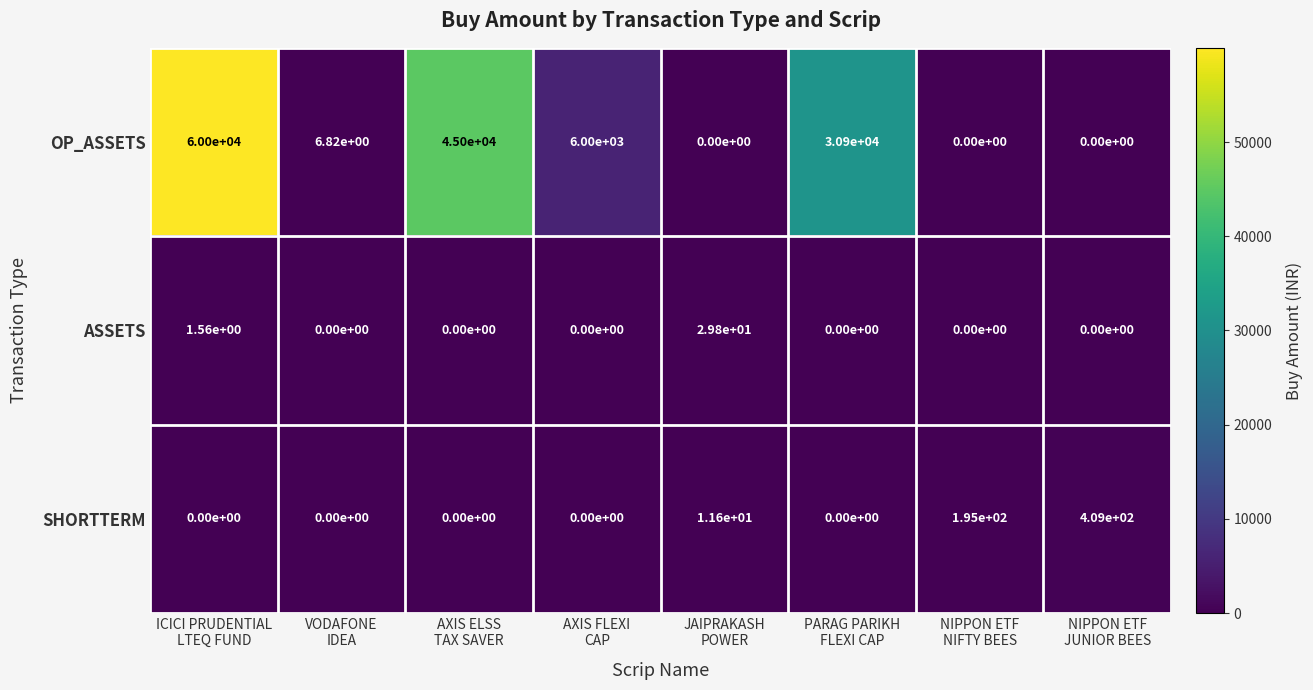

List the series in order of their peak value, highest first.

OP_ASSETS, SHORTTERM, ASSETS